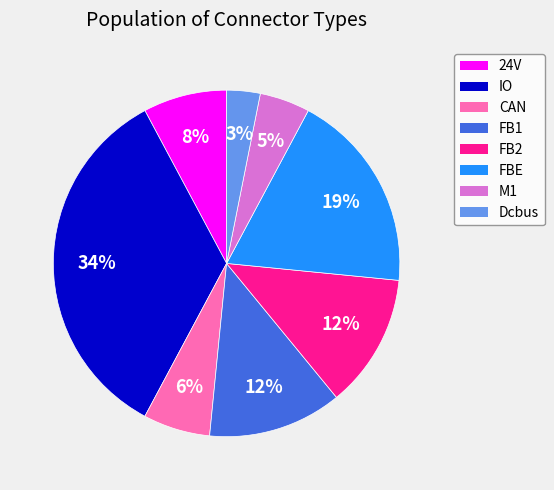

To the nearest percent, what is the difference between the largest and smallest slice percentages?

31%